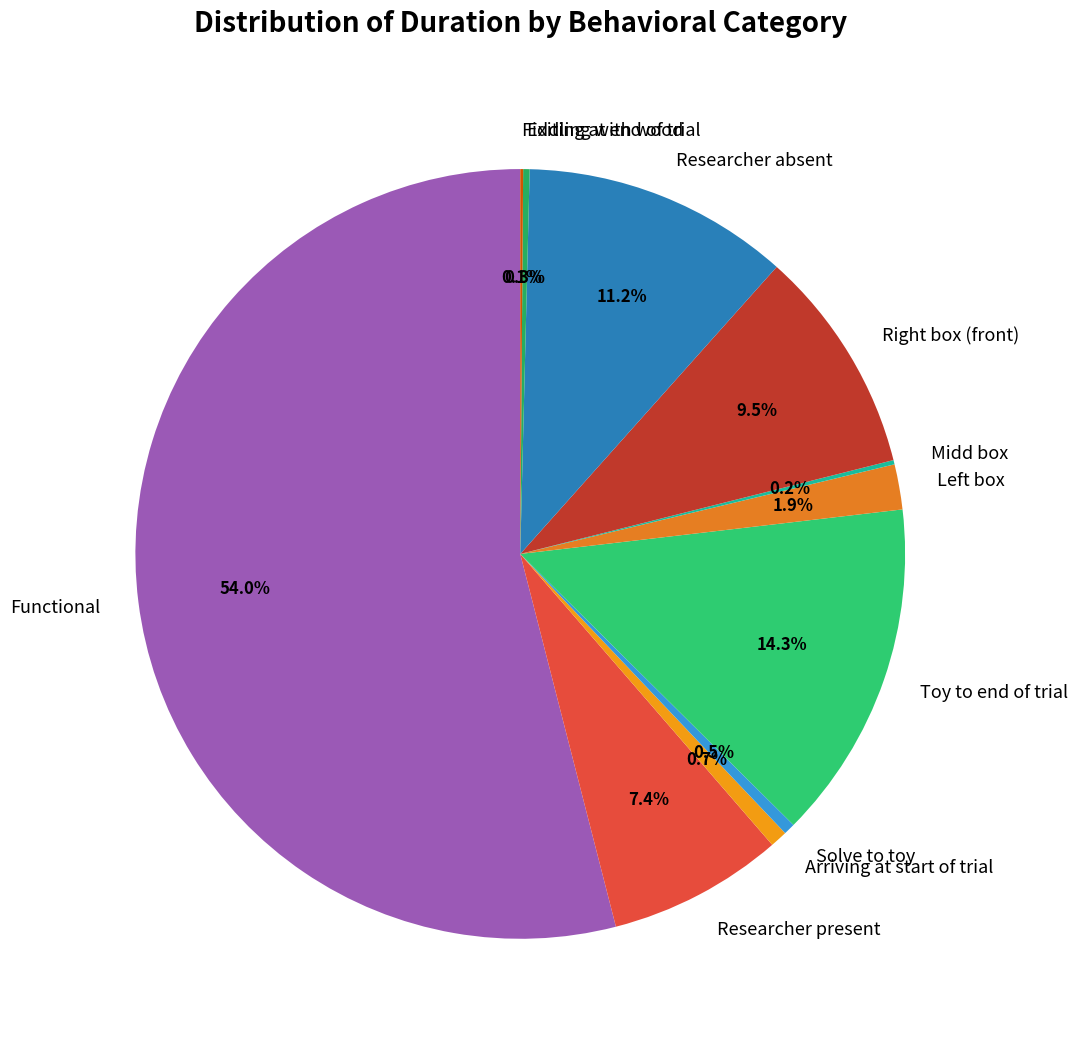

Does Solve to toy represent more than half of the total?

No